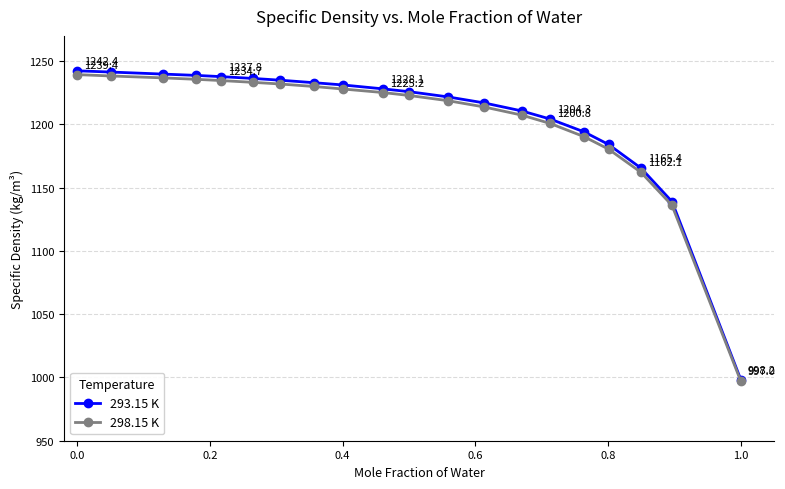

How many lines are shown in the chart?

2